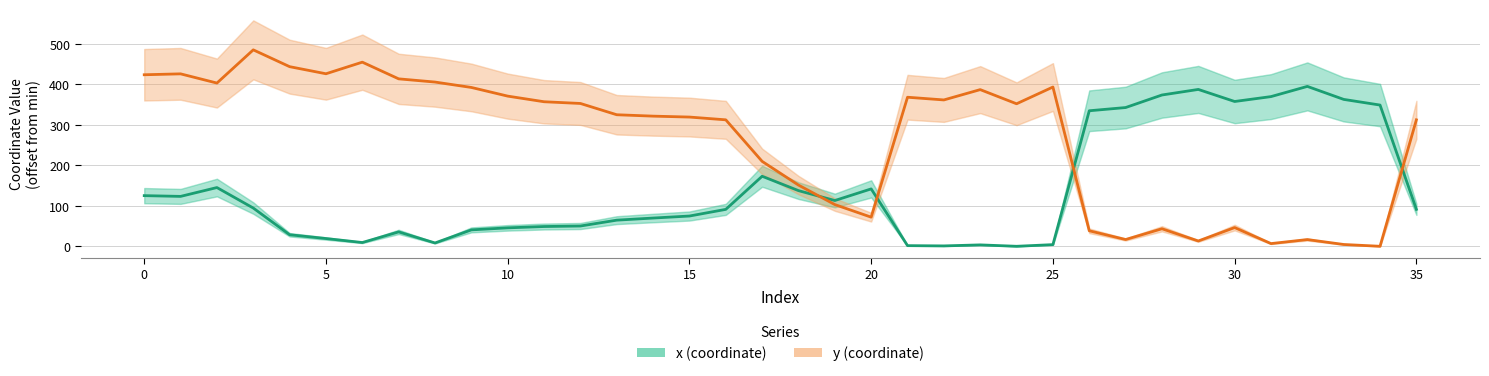

What is the total value across all series at 27?

359.1